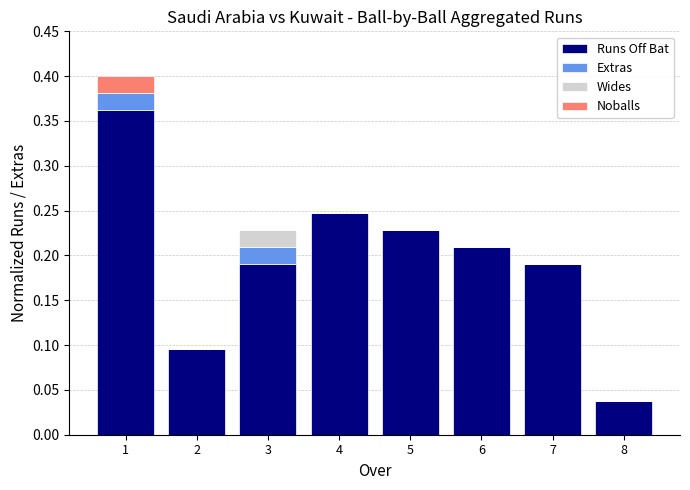

What is the sum of all Runs Off Bat values?

1.6